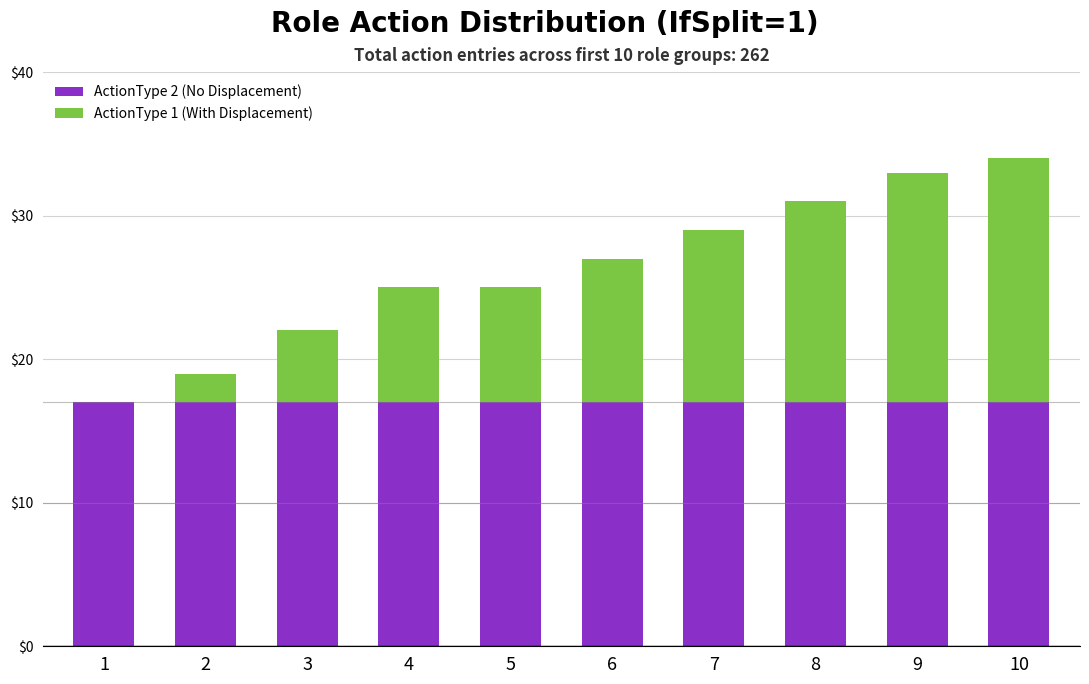

Does the chart contain stacked bars?

Yes